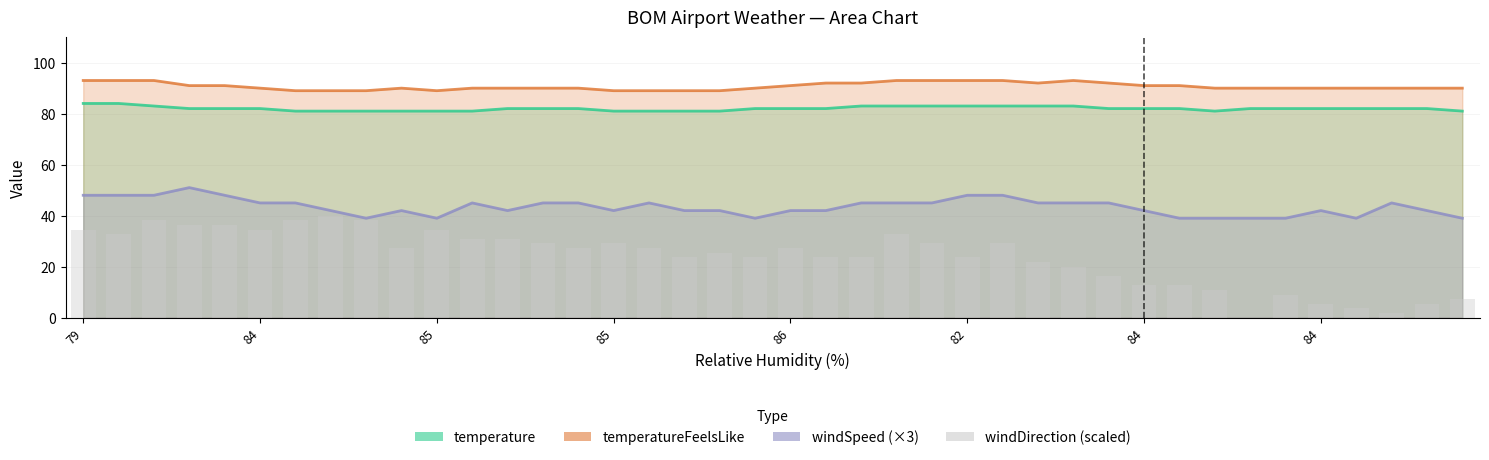

Which category has the highest value across all series?

84